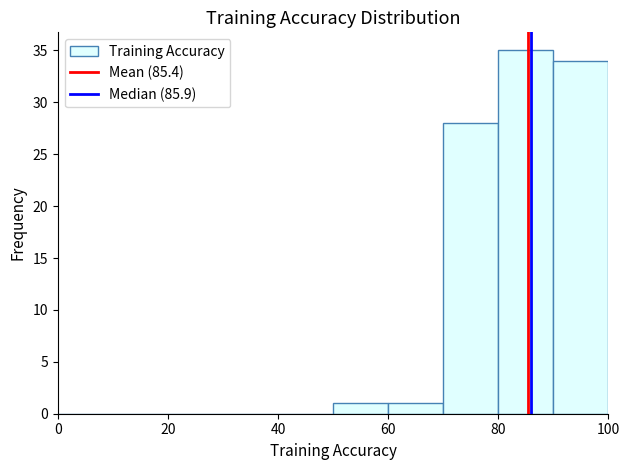

Reading left to right, transcribe this chart: for each bar, give the range it covers on the x-axis and its height. The values are not printed on the chart, so give them approximately, as read against the axis.

0 to 10: 0
10 to 20: 0
20 to 30: 0
30 to 40: 0
40 to 50: 0
50 to 60: 1
60 to 70: 1
70 to 80: 28
80 to 90: 35
90 to 100: 34